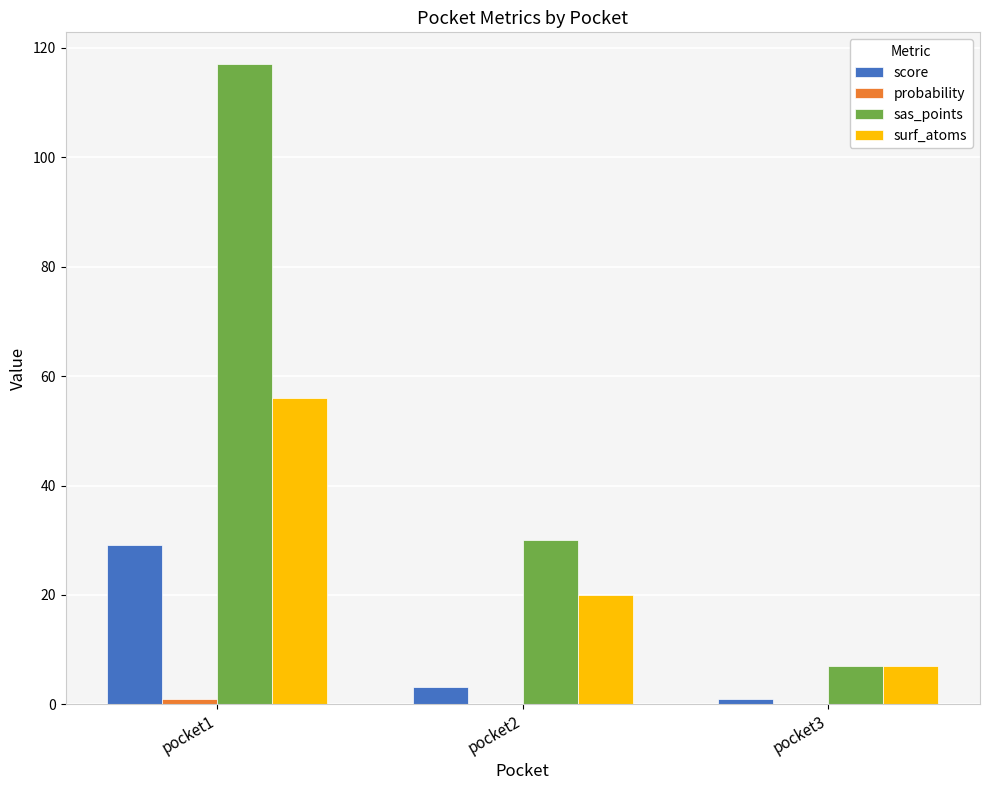

What is the maximum value shown in the chart?

117.0